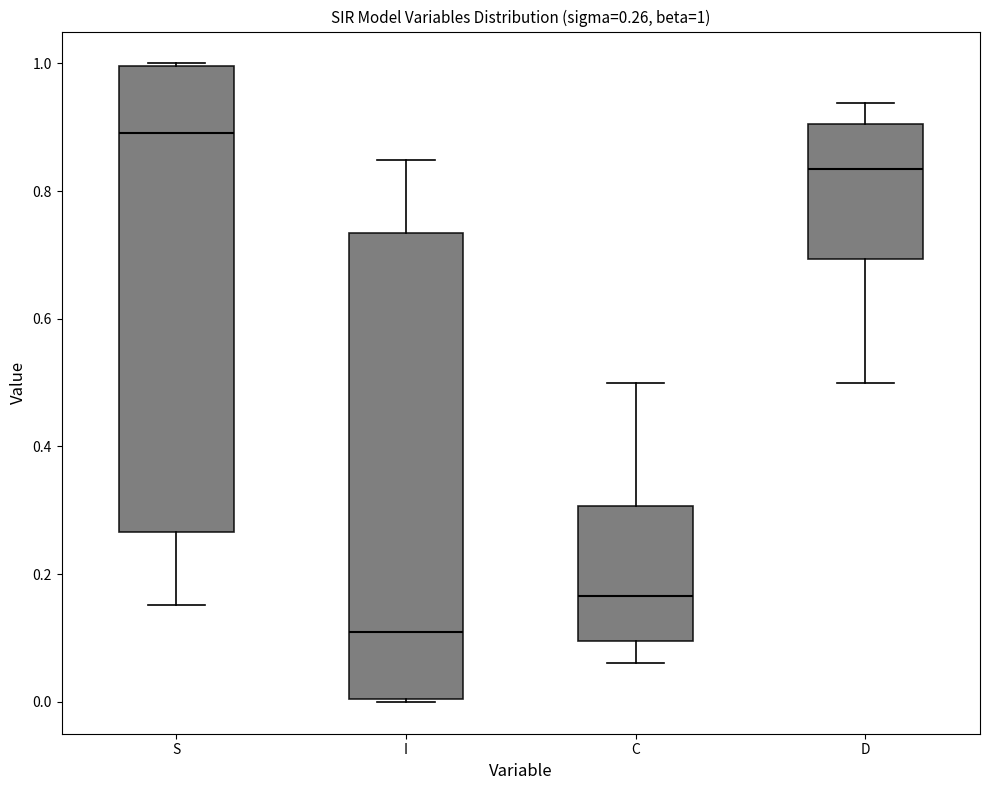

Which box has the highest median line?

S